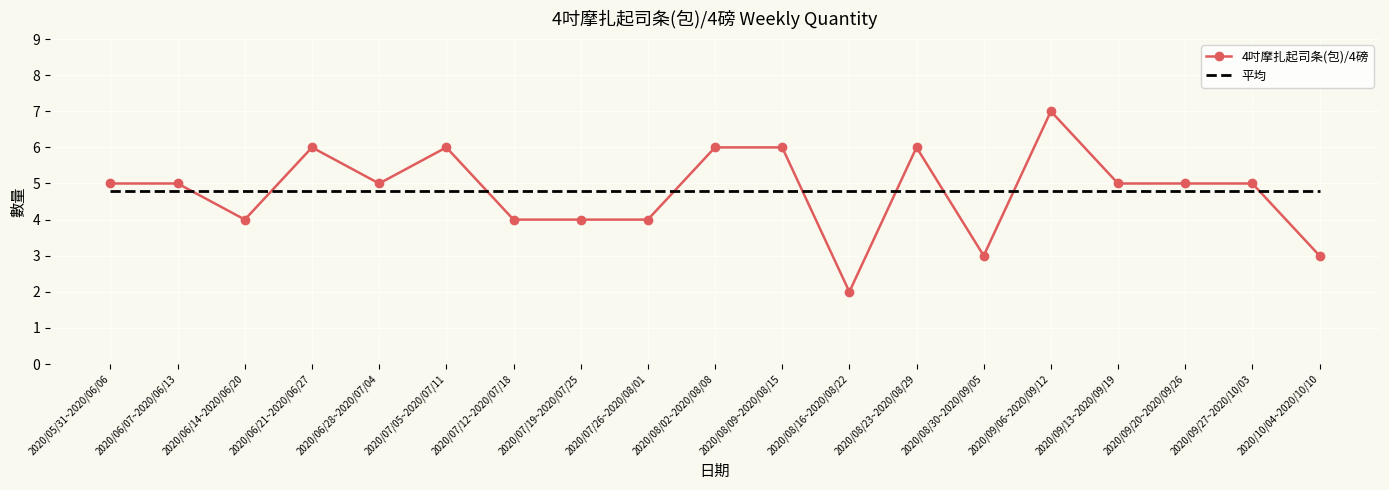

What is the maximum value for 平均?

4.8